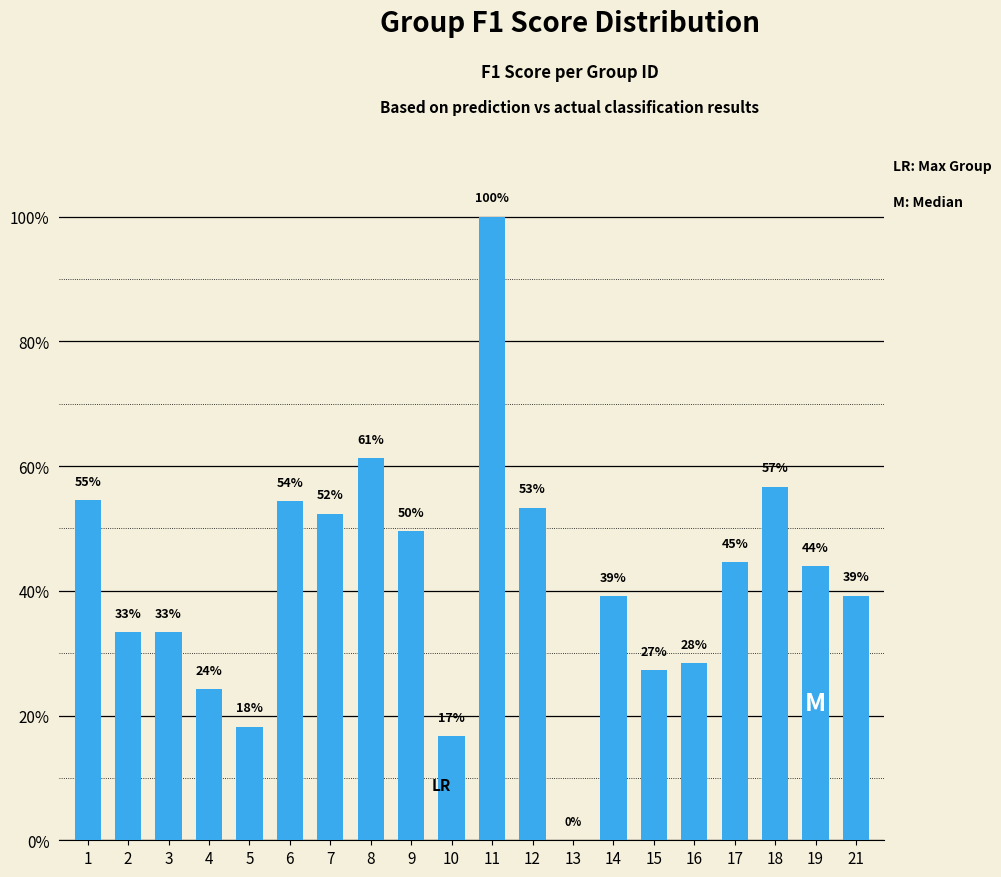

What is the value of the 6th bar from the left?

0.5